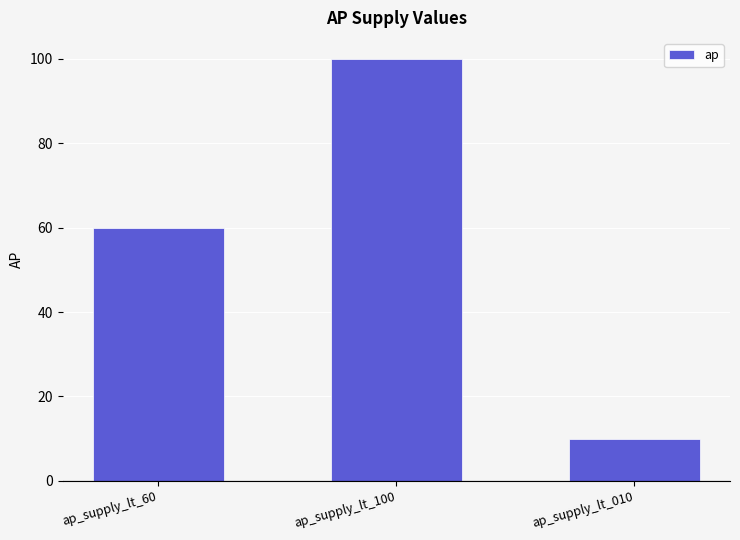

At which category does the chart reach its minimum across all series?

ap_supply_lt_010